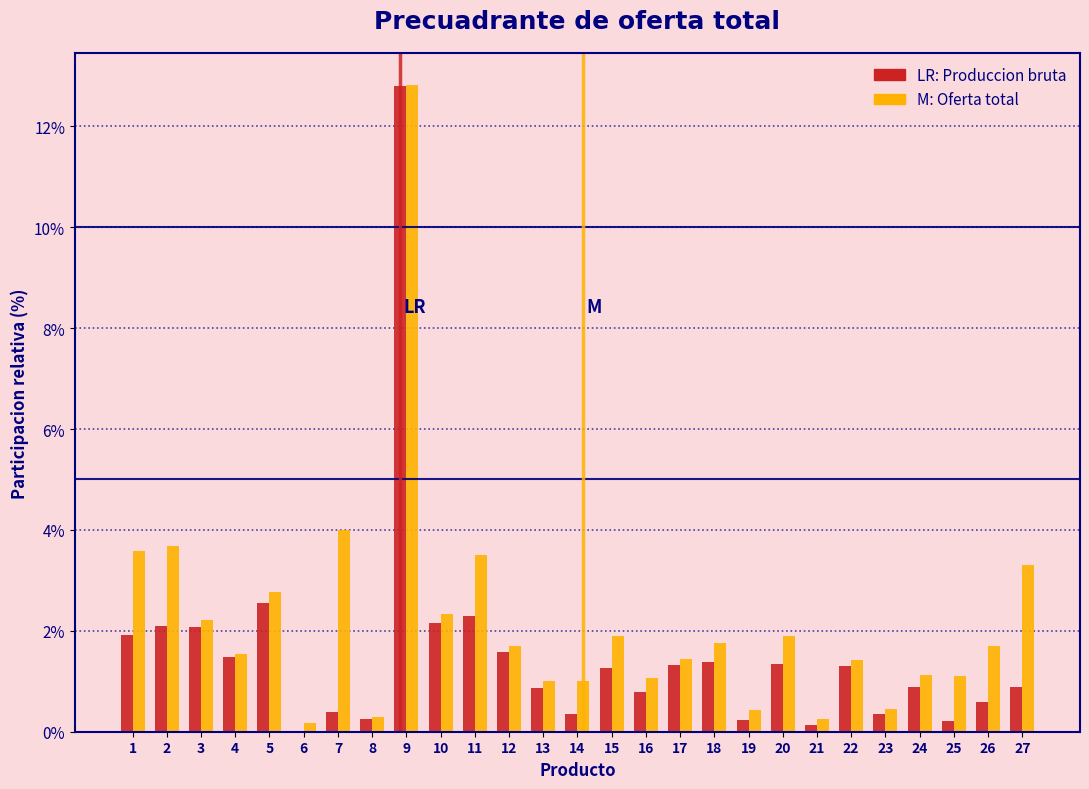

What is the maximum value shown in the chart?

12.8